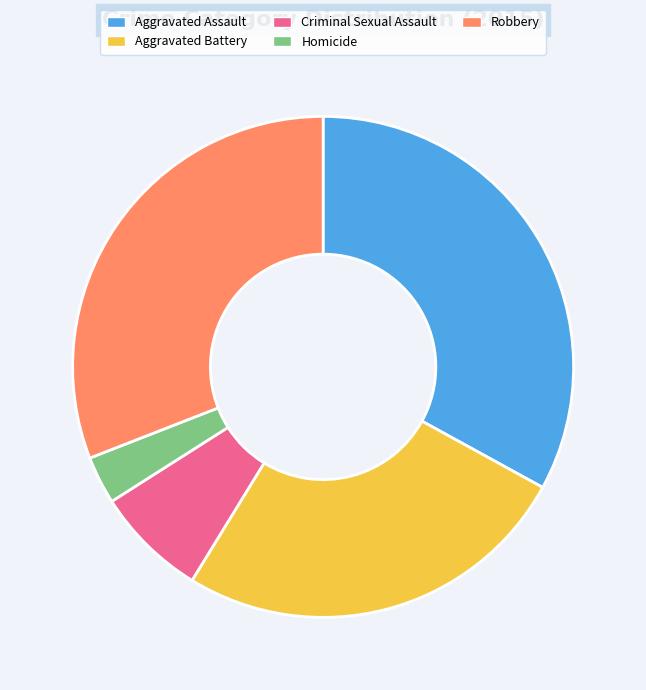

What is the ratio of the value at Aggravated Battery to the value at Criminal Sexual Assault?

3.6